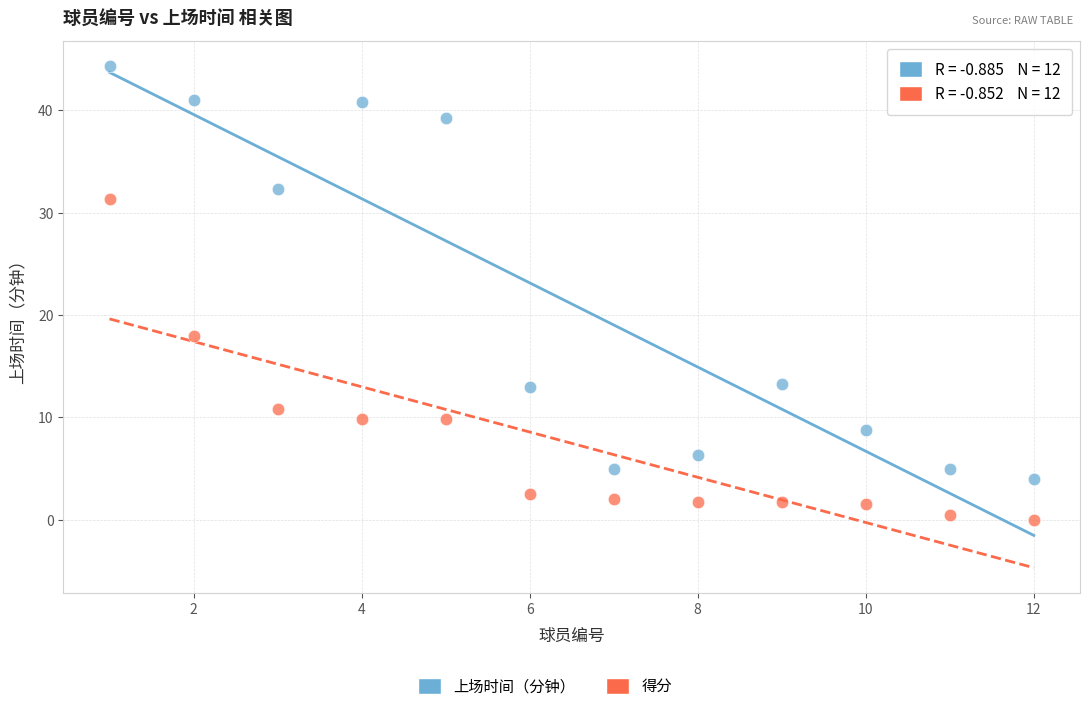

Which series contains the lowest Y value?

得分